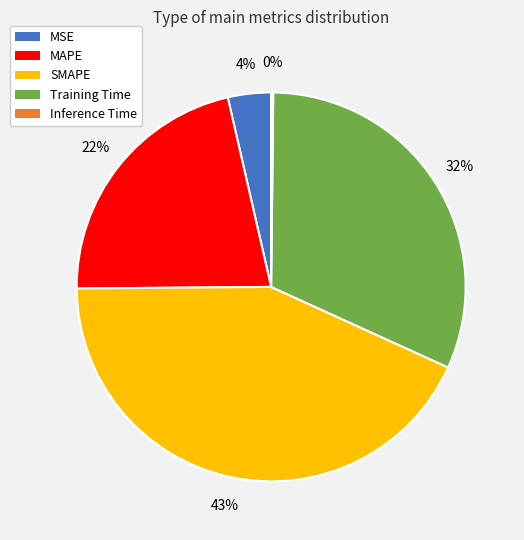

Approximately how many times larger is the value at MAPE compared to SMAPE?

0.5